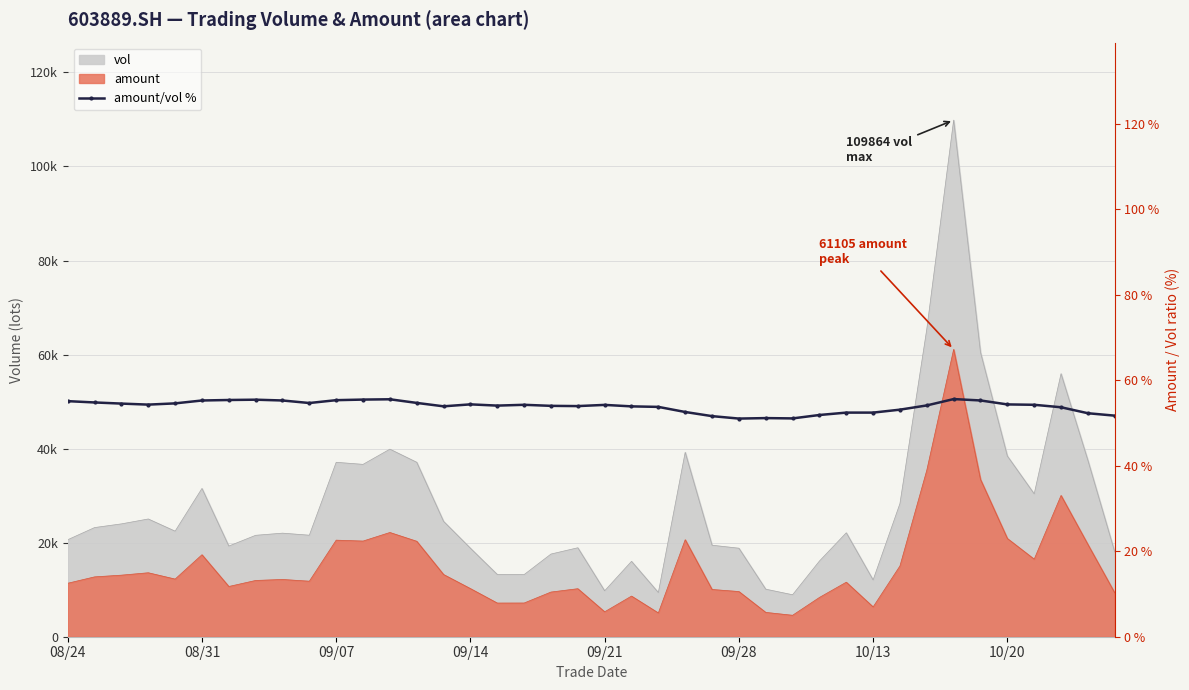

The chart shows a value of 94.4 at 12. True or false?

False